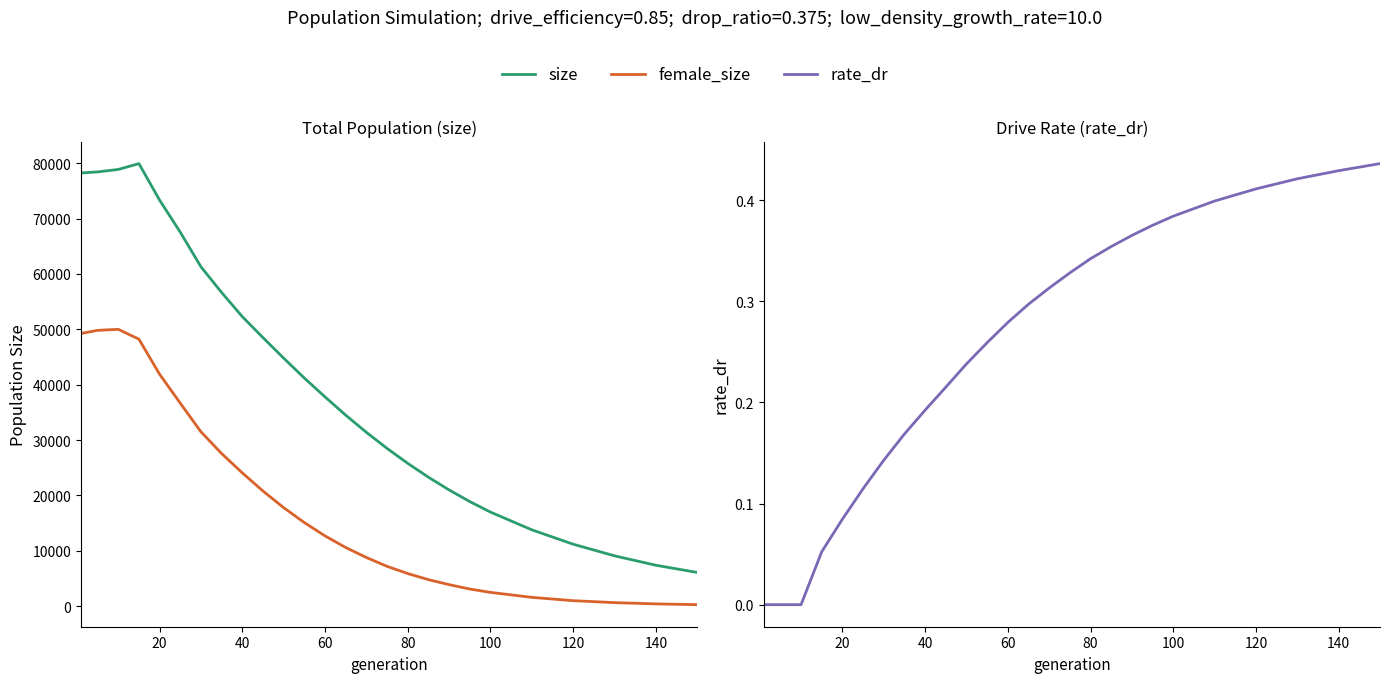

True or false: size has a value of 10881.3 at 17.

False